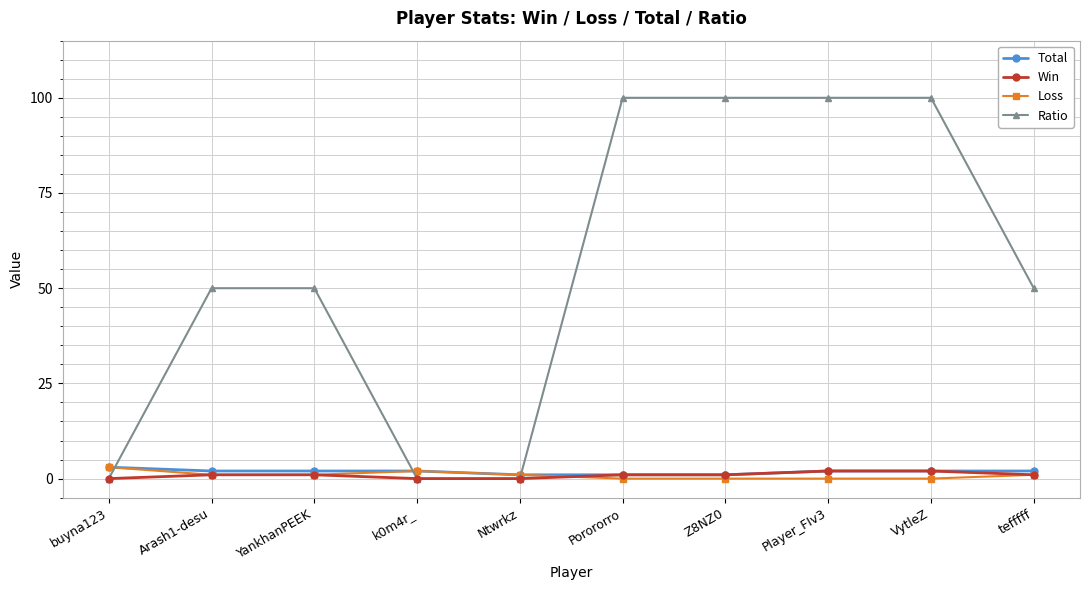

How many lines are shown in the chart?

4